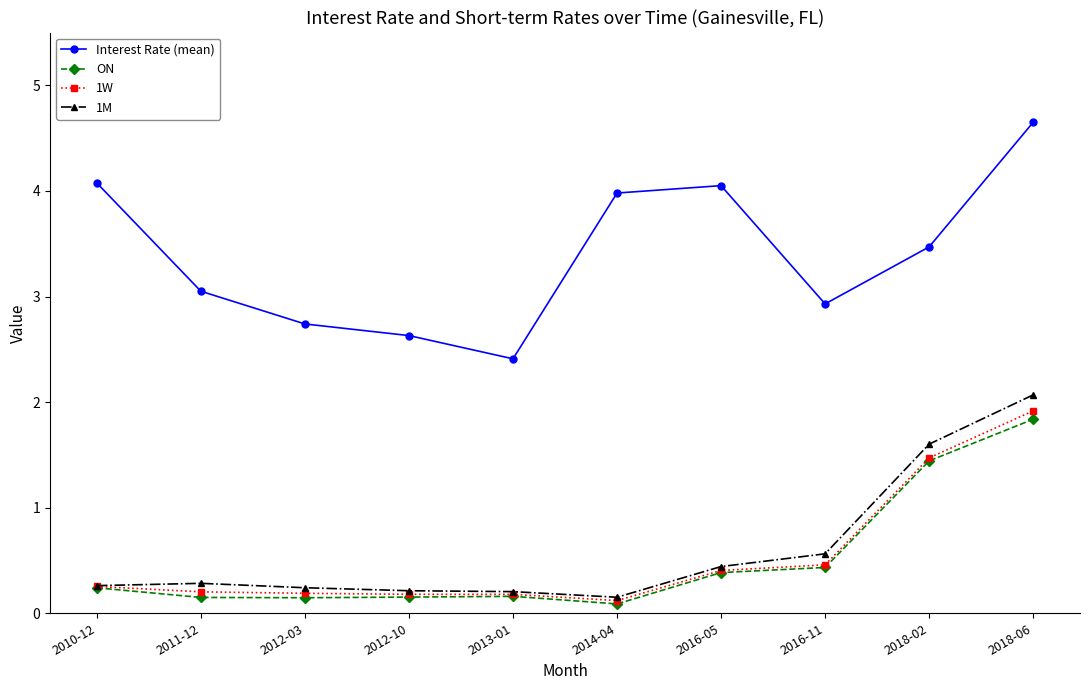

True or false: Interest Rate (mean) has a value of 2.9 at 2016-11.

True